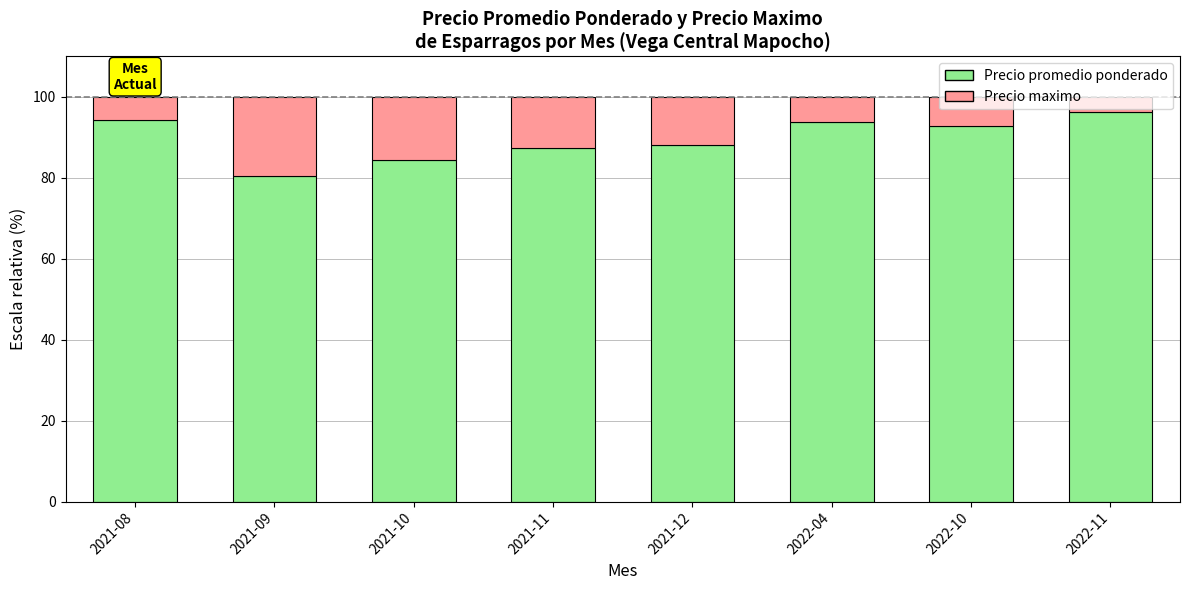

Does the chart contain any negative values?

No